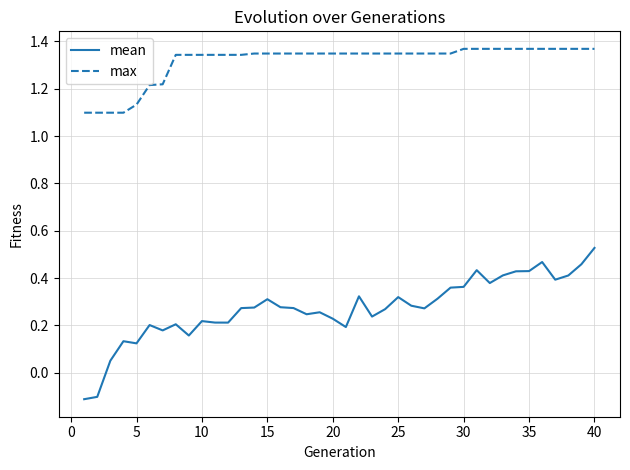

List the series in order of their overall mean, lowest first.

mean, max